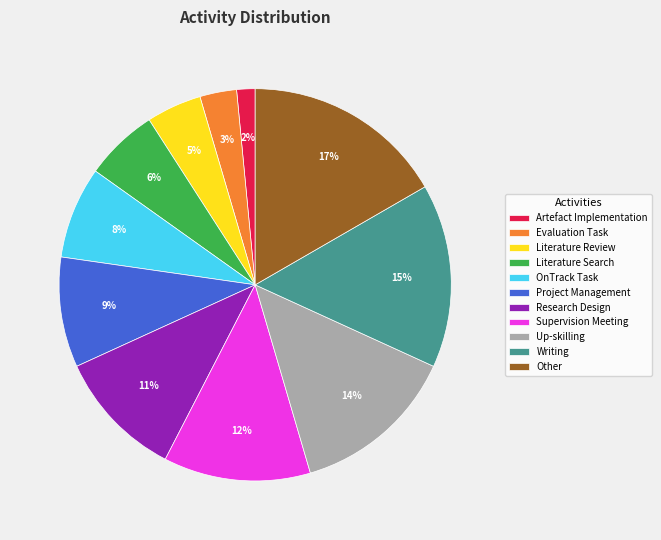

Combined, do Evaluation Task and Literature Search account for over 50%?

No